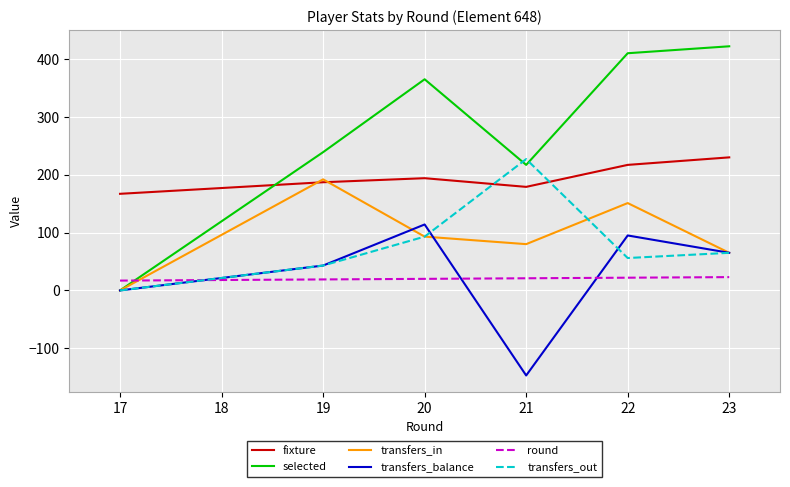

At 22, list the series in order from largest to smallest.

selected, fixture, transfers_in, transfers_balance, transfers_out, round